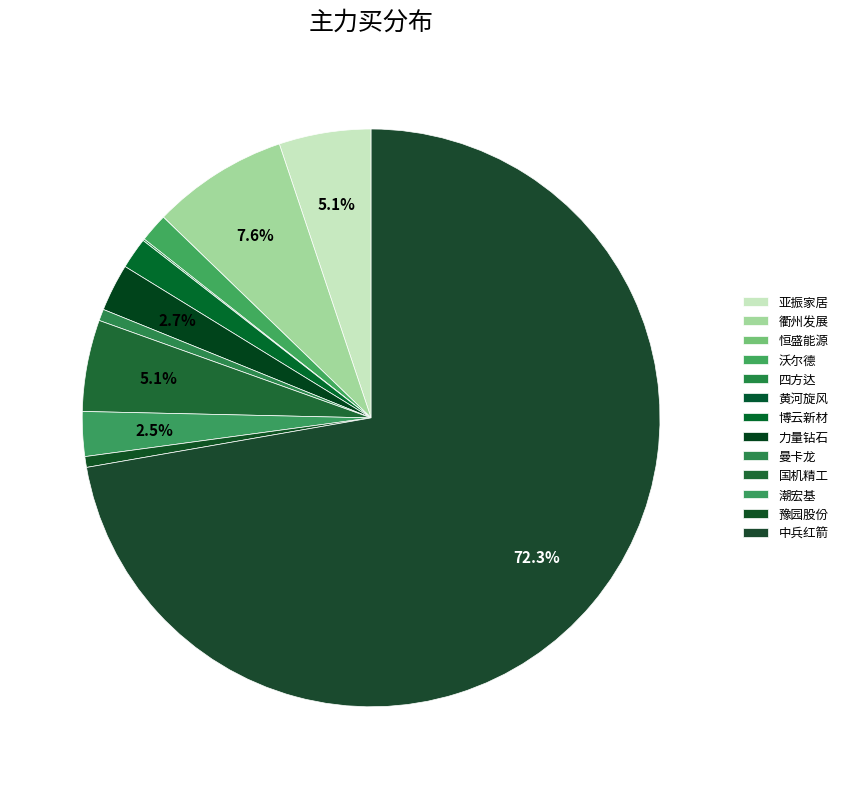

How many slices are in this pie chart?

13